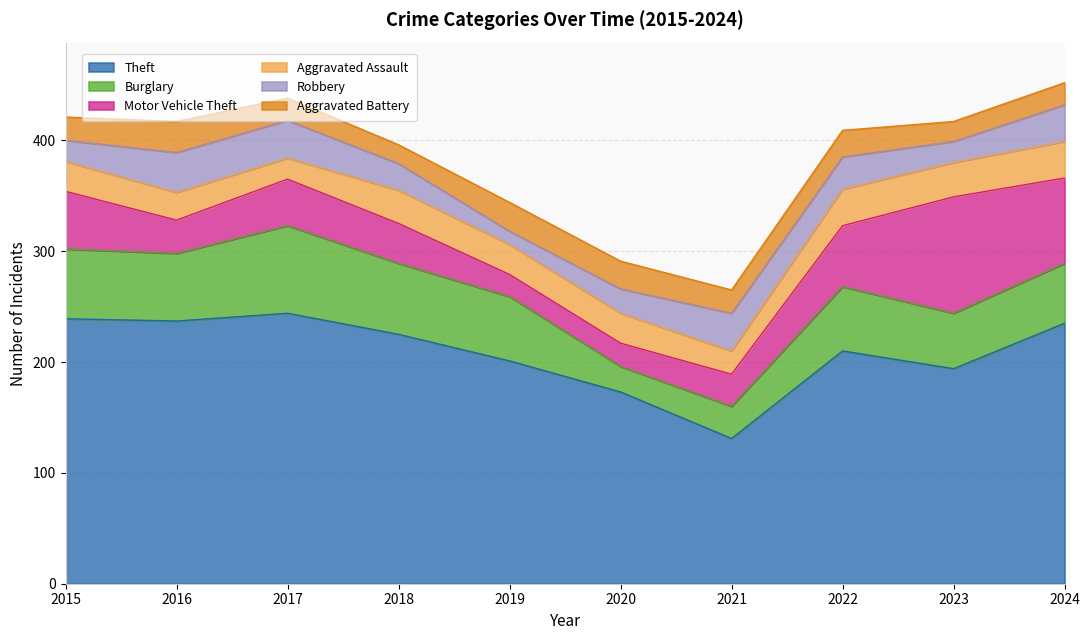

What is the greatest value displayed?

244